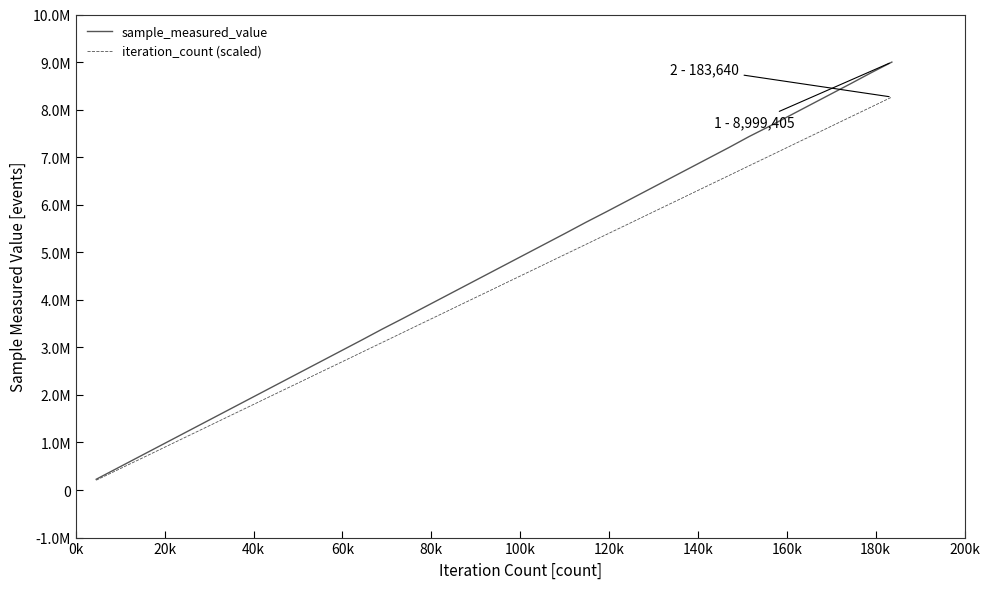

What are all the series names shown in the legend?

sample_measured_value, iteration_count (scaled)